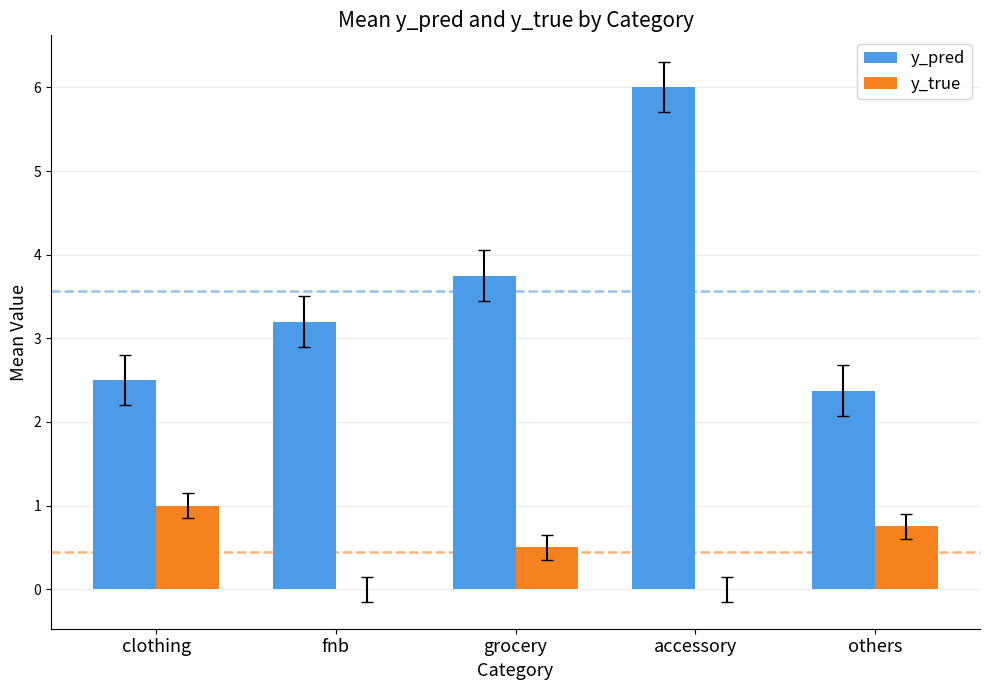

Is the value of y_true at fnb greater than the value of y_pred at accessory?

No